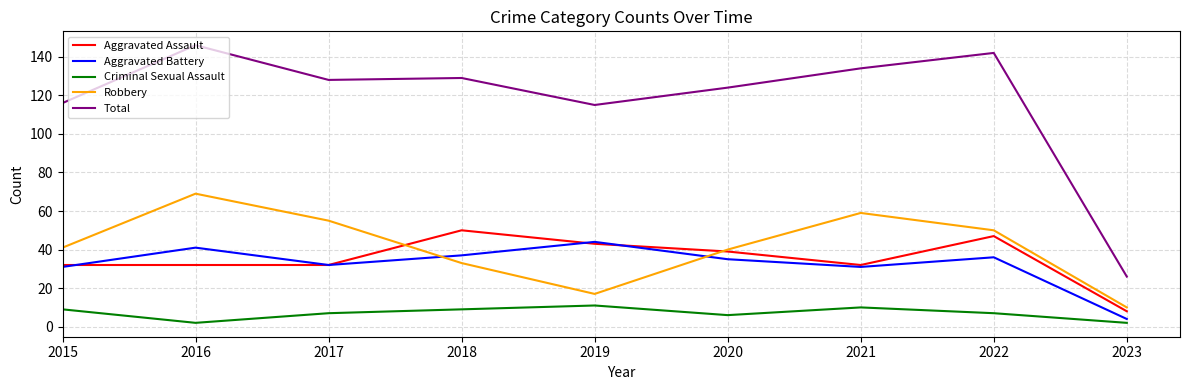

True or false: Aggravated Assault and Robbery cross at least once.

True